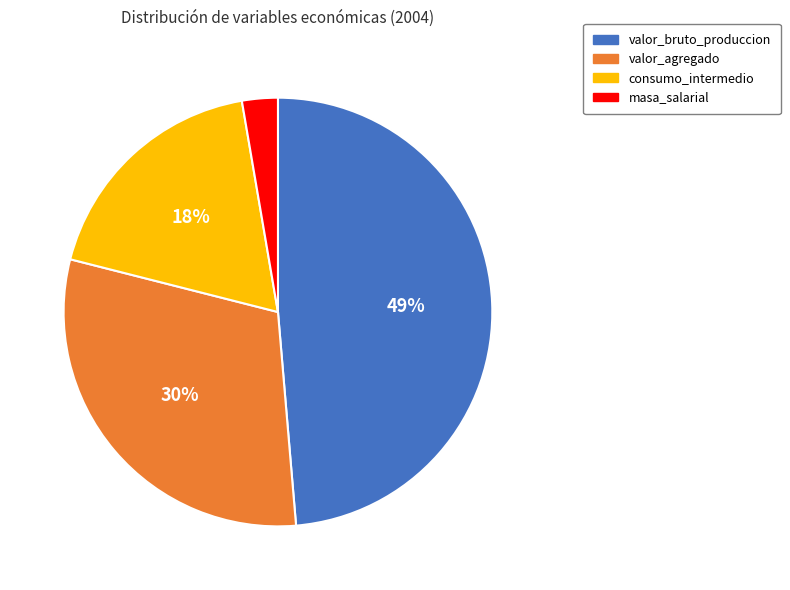

Is masa_salarial the majority of the pie?

No